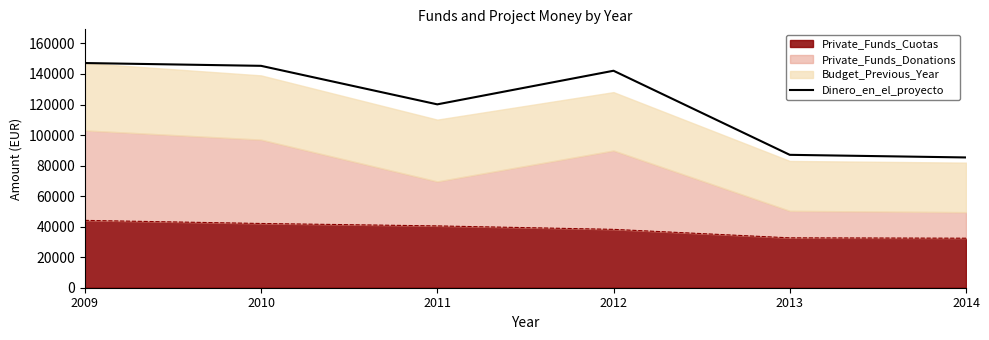

The chart shows a value of 219125.8 at 2009. True or false?

False